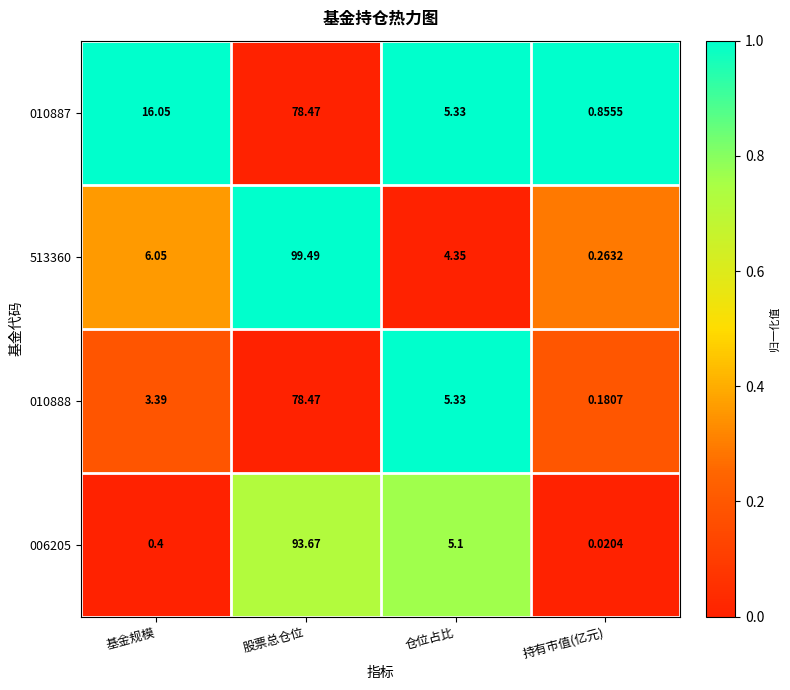

At 基金规模, list the series in order from largest to smallest.

010887, 513360, 010888, 006205